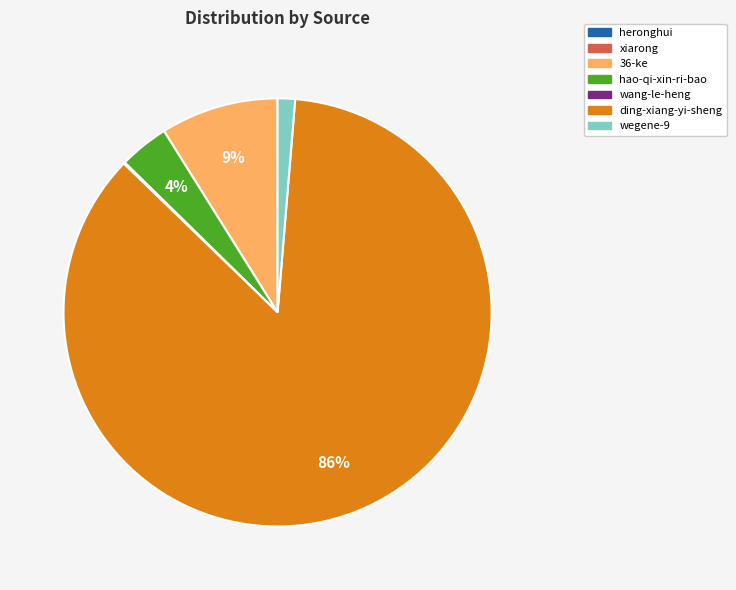

Is there any slice that represents more than half of the pie?

Yes